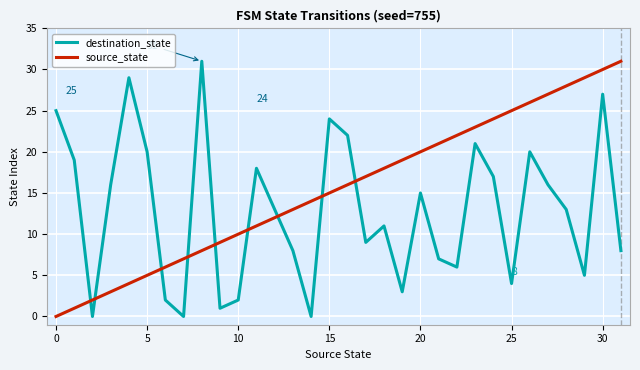

Rank the series by their average value, from highest to lowest.

source_state, destination_state